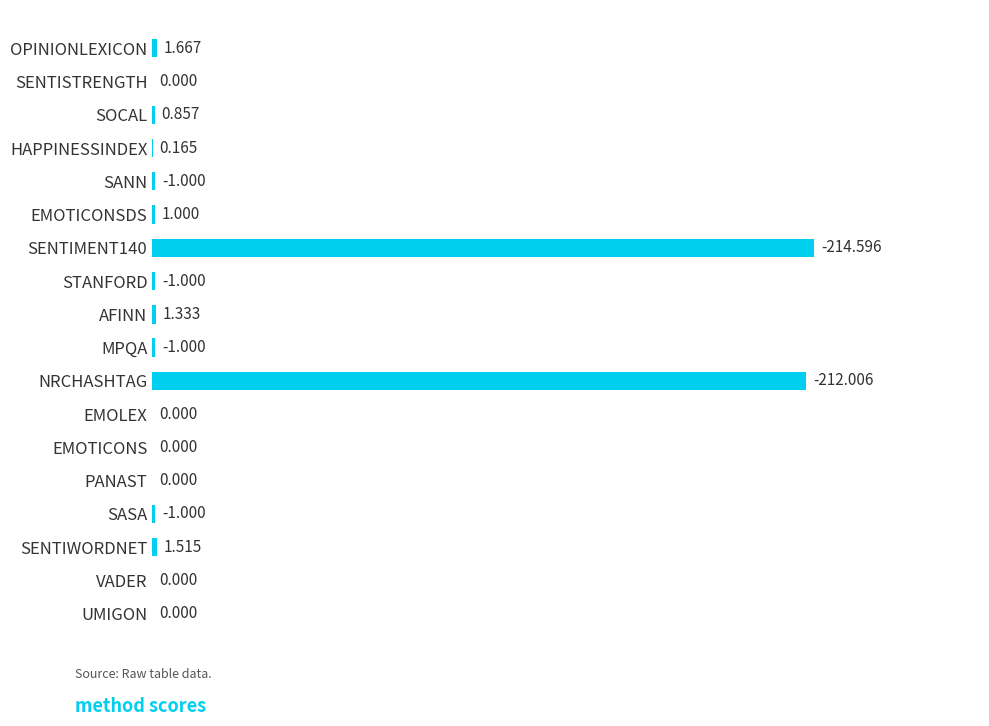

Are the bars horizontal?

Yes